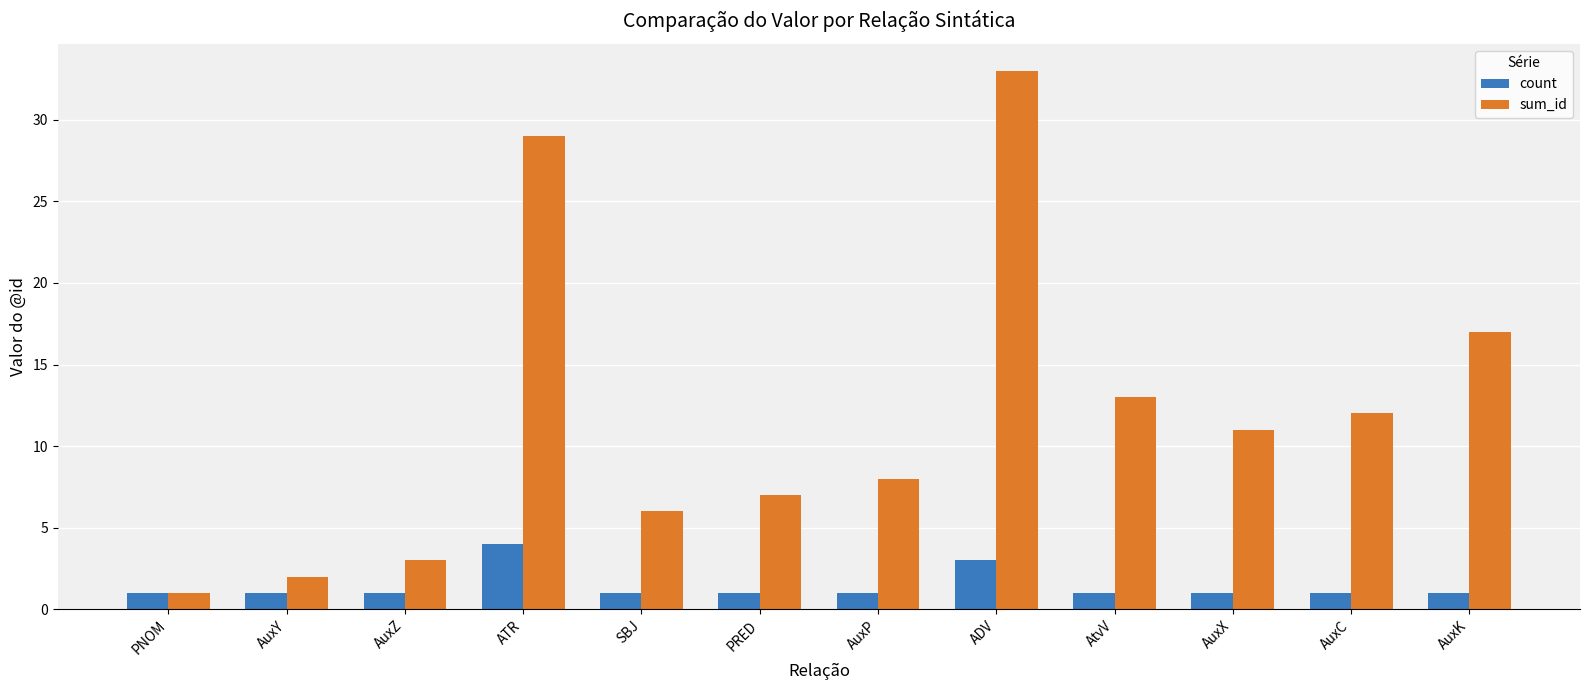

At which category is the sum across all series the highest?

ADV